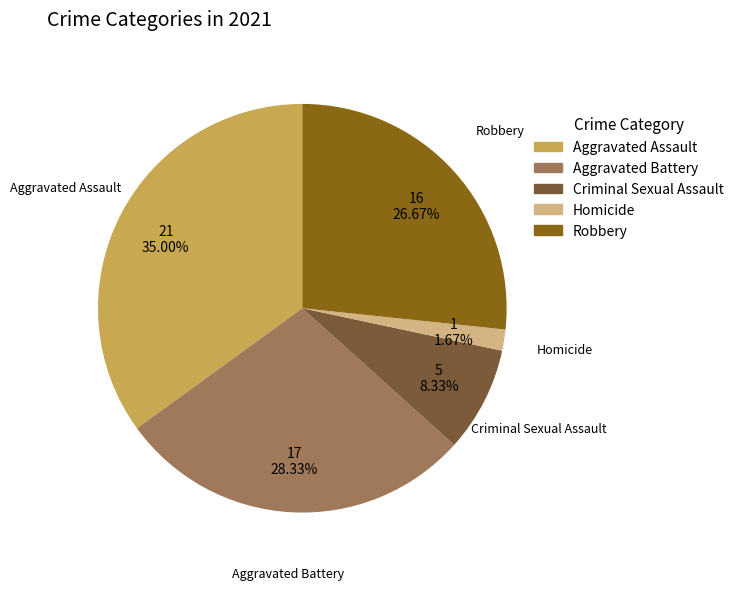

Which has a higher value, Aggravated Assault or Robbery?

Aggravated Assault